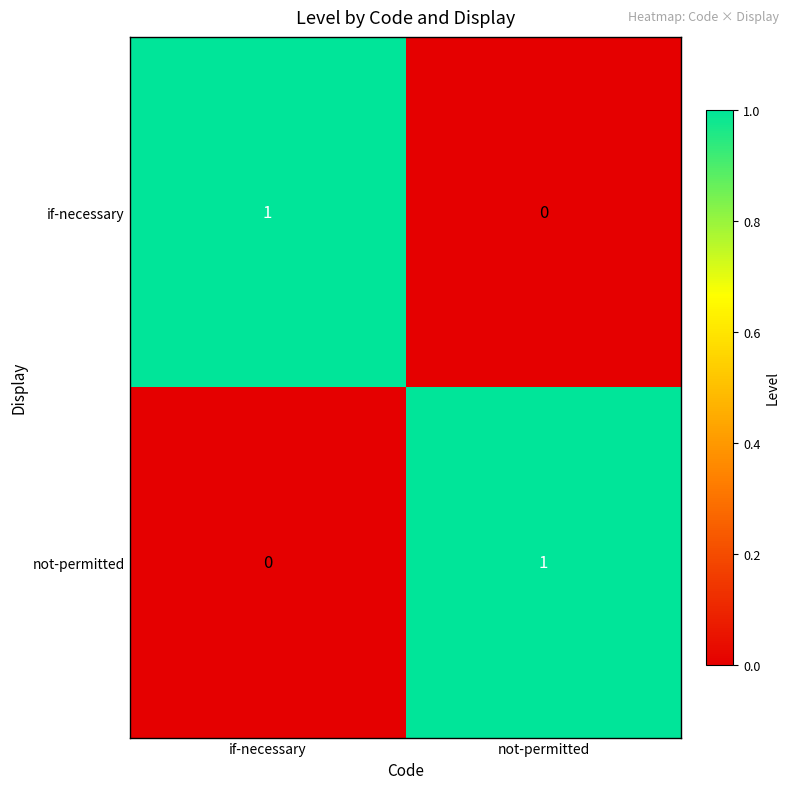

Is it true that not-permitted equals -1 at if-necessary?

False